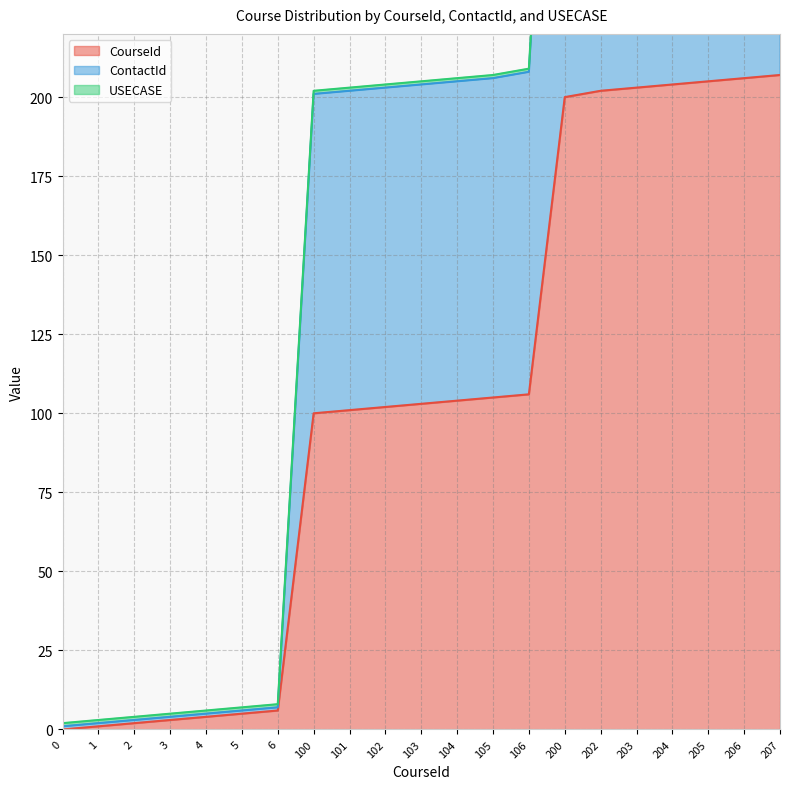

The value of CourseId at 204 is 204. True or false?

True